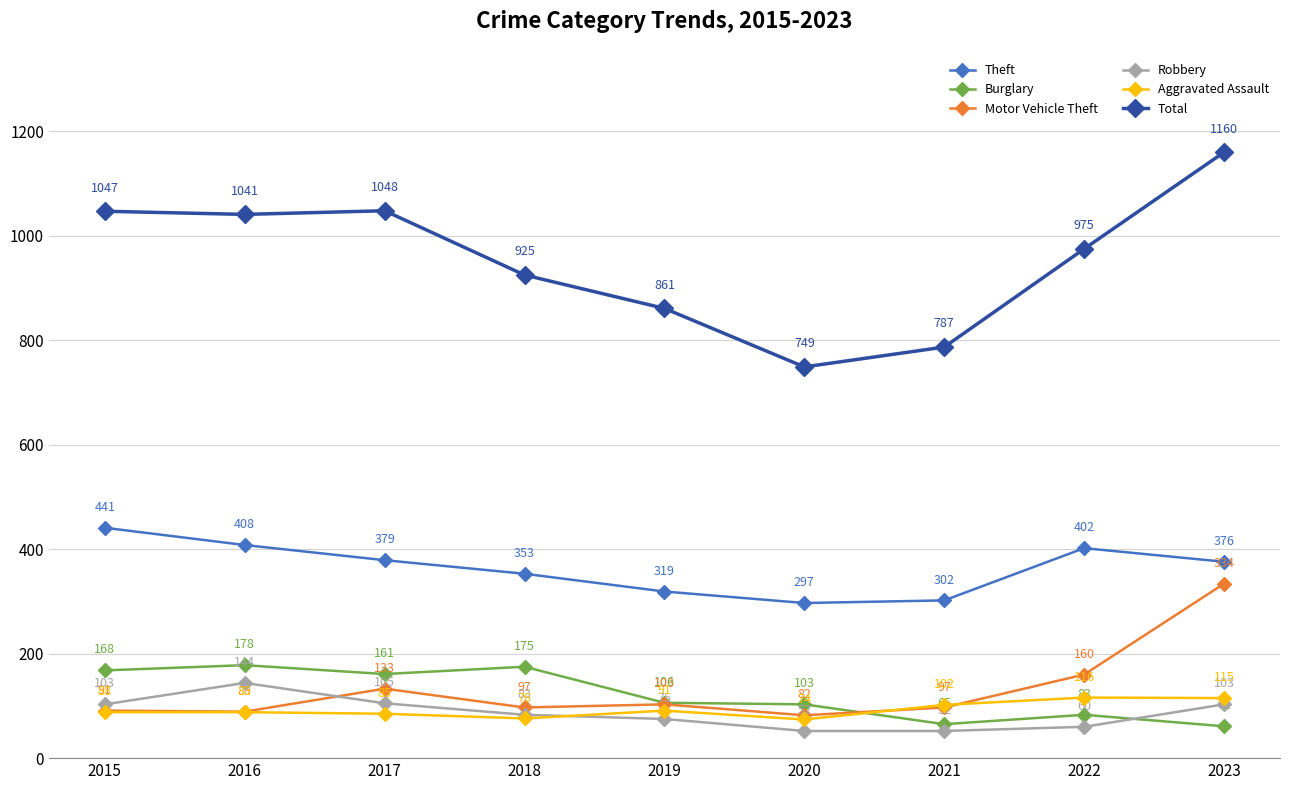

What is the value of the Theft point at the 9th from the left?

376